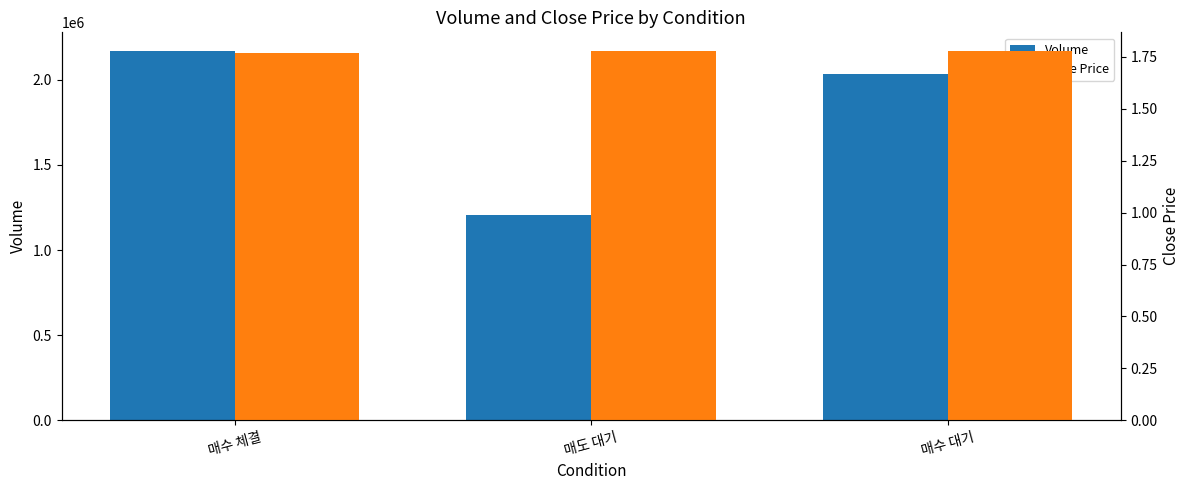

How many categories are shown in the chart?

3